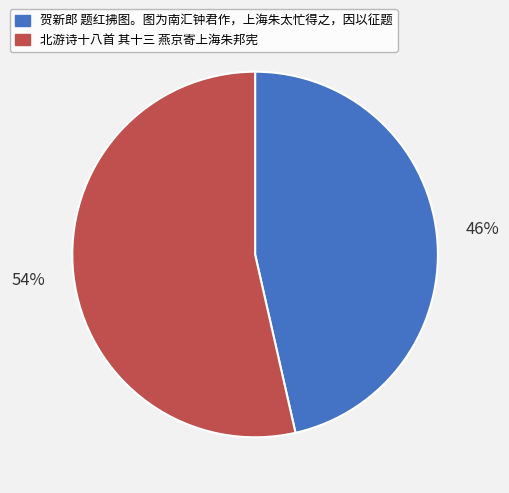

What is the largest slice in the pie chart?

北游诗十八首 其十三 燕京寄上海朱邦宪